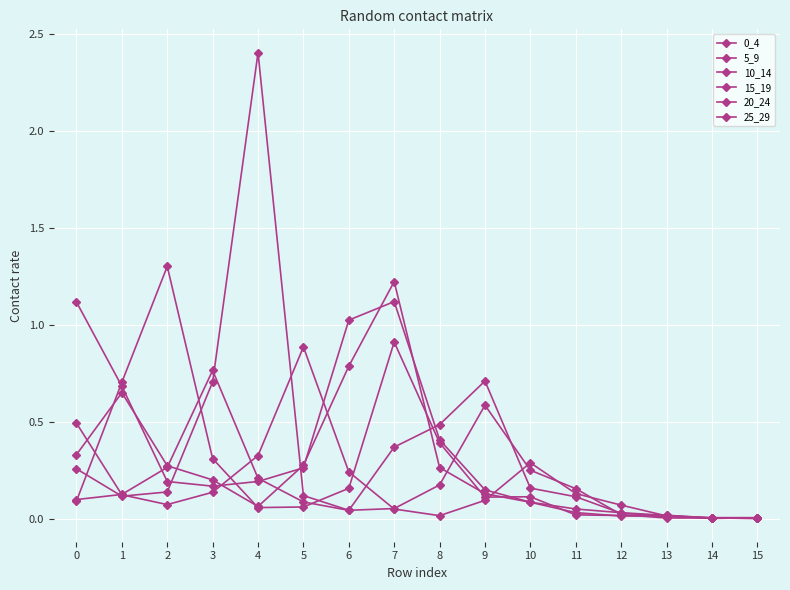

Count the number of data series in this chart.

6